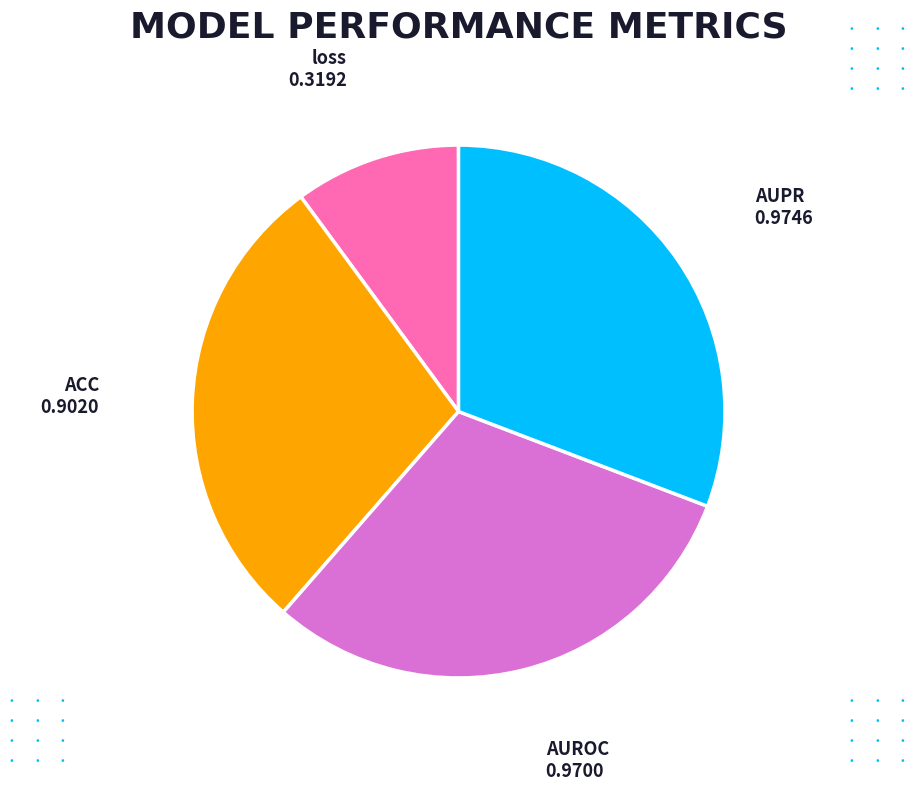

How many segments does this pie chart have?

4